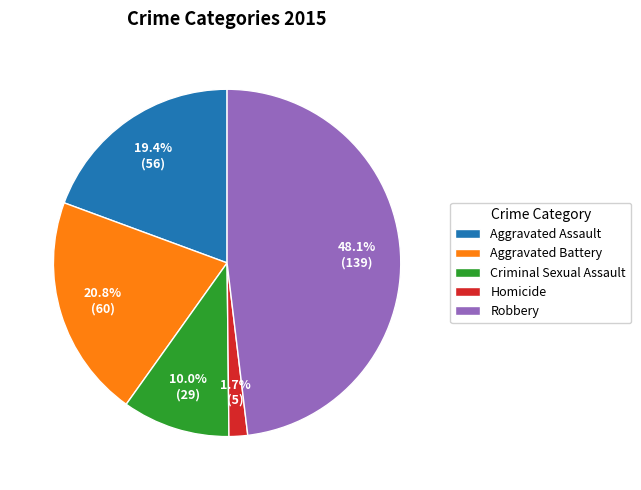

Is the sum of Aggravated Assault and Aggravated Battery greater than half?

No